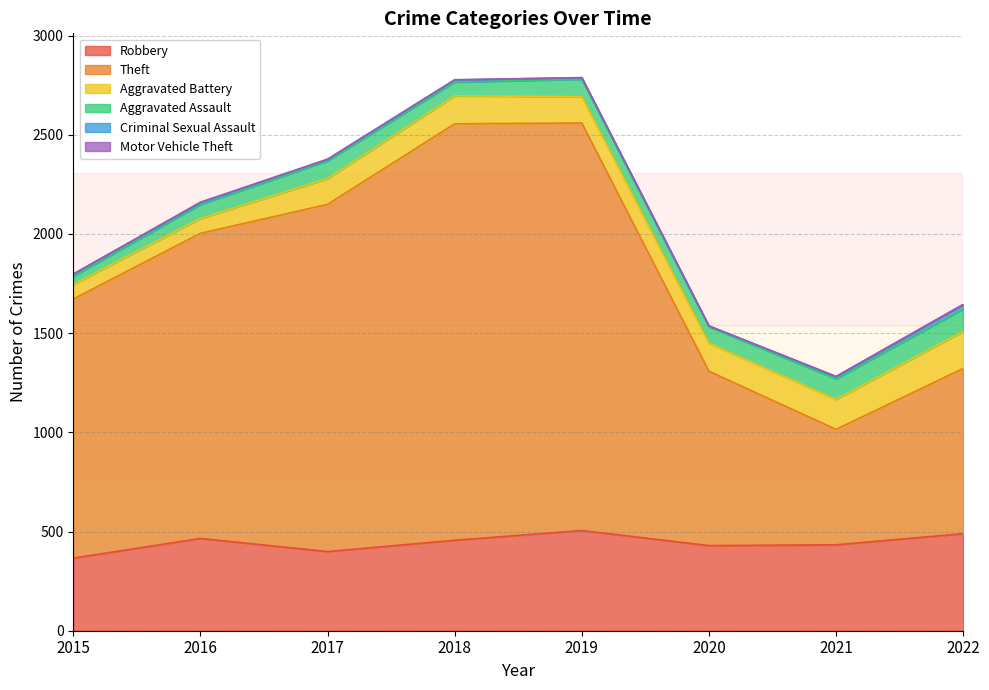

Reading right to left, list all the values displayed in this chart.

Robbery: 489	433	429	505	456	399	465	366
Theft: 833	582	879	2054	2099	1750	1538	1306
Aggravated Battery: 187	151	141	133	141	130	75	74
Aggravated Assault: 113	103	83	88	69	89	70	40
Criminal Sexual Assault: 21	11	3	7	11	7	8	11
Motor Vehicle Theft: 2	2	2	1	1	2	4	1